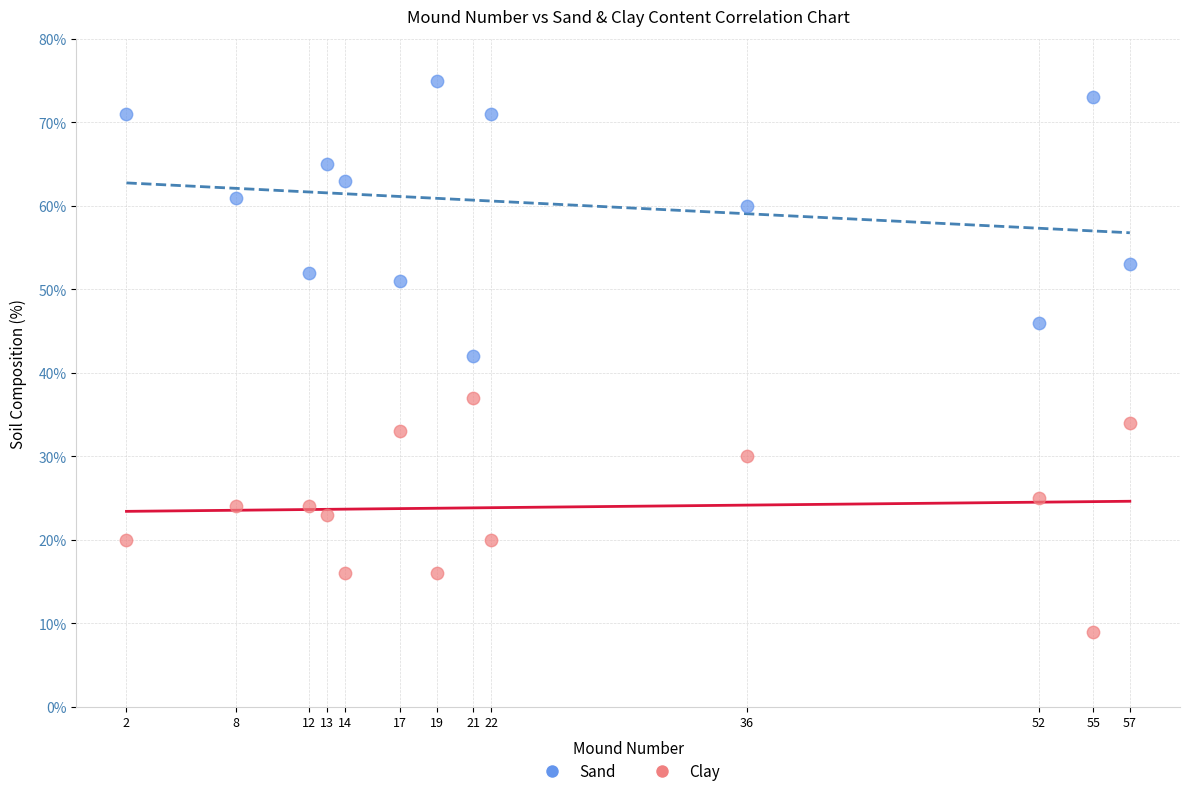

What are all the series names shown in the legend?

Sand, Clay